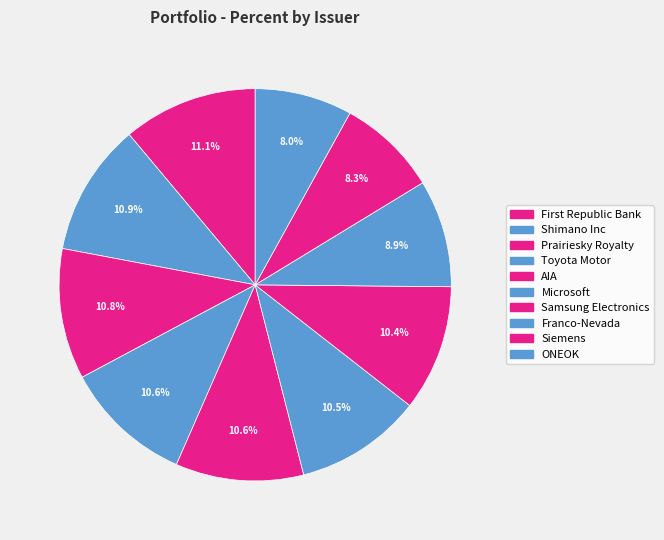

To the nearest percent, what is the difference between the Prairiesky Royalty and Franco-Nevada slice percentages?

2%